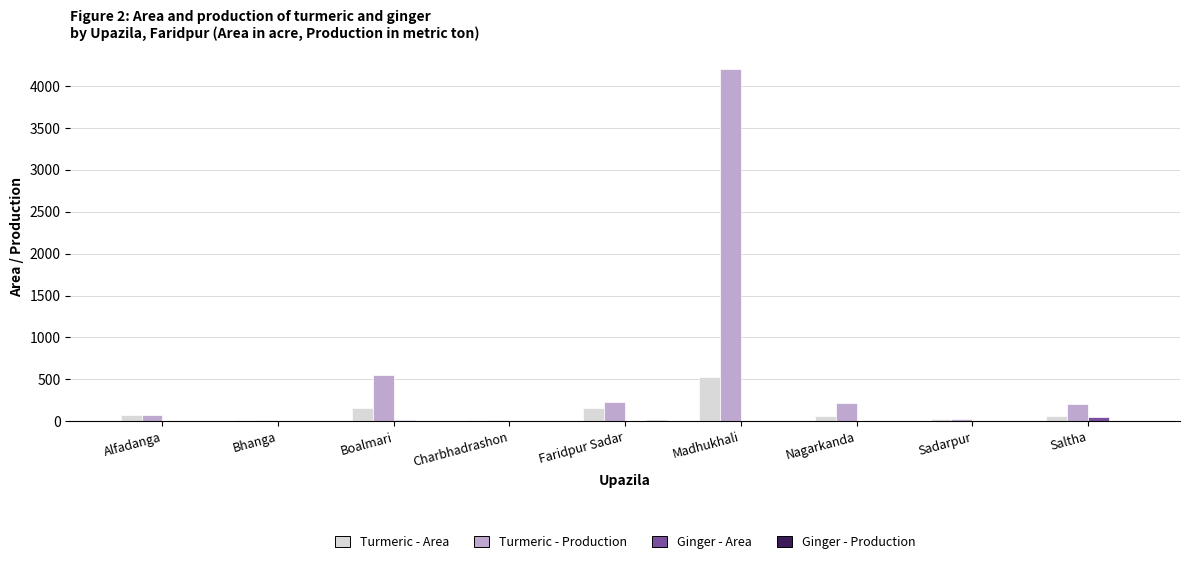

True or false: Ginger - Area has a value of 0.0 at Sadarpur.

True